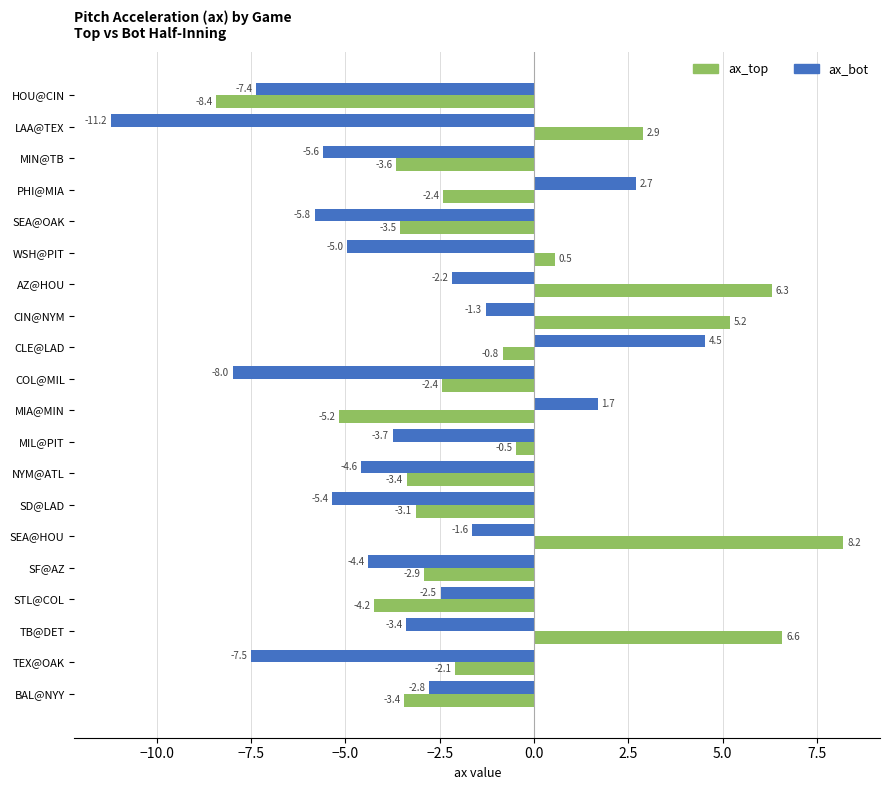

What is the highest value of the ax_bot series?

4.5